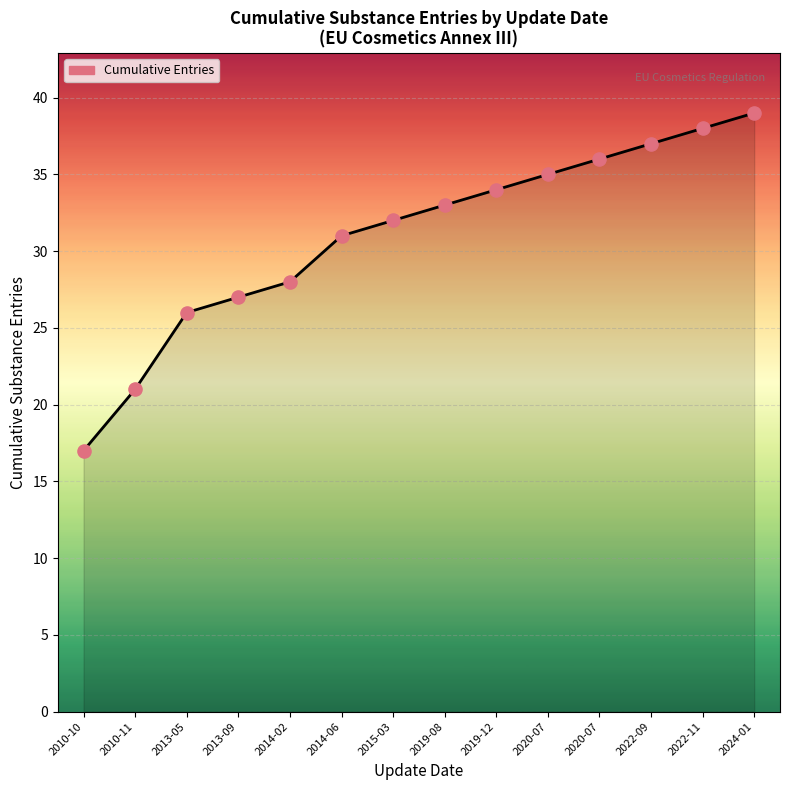

What is the change in value from 2010-11 to 2022-09?

+16